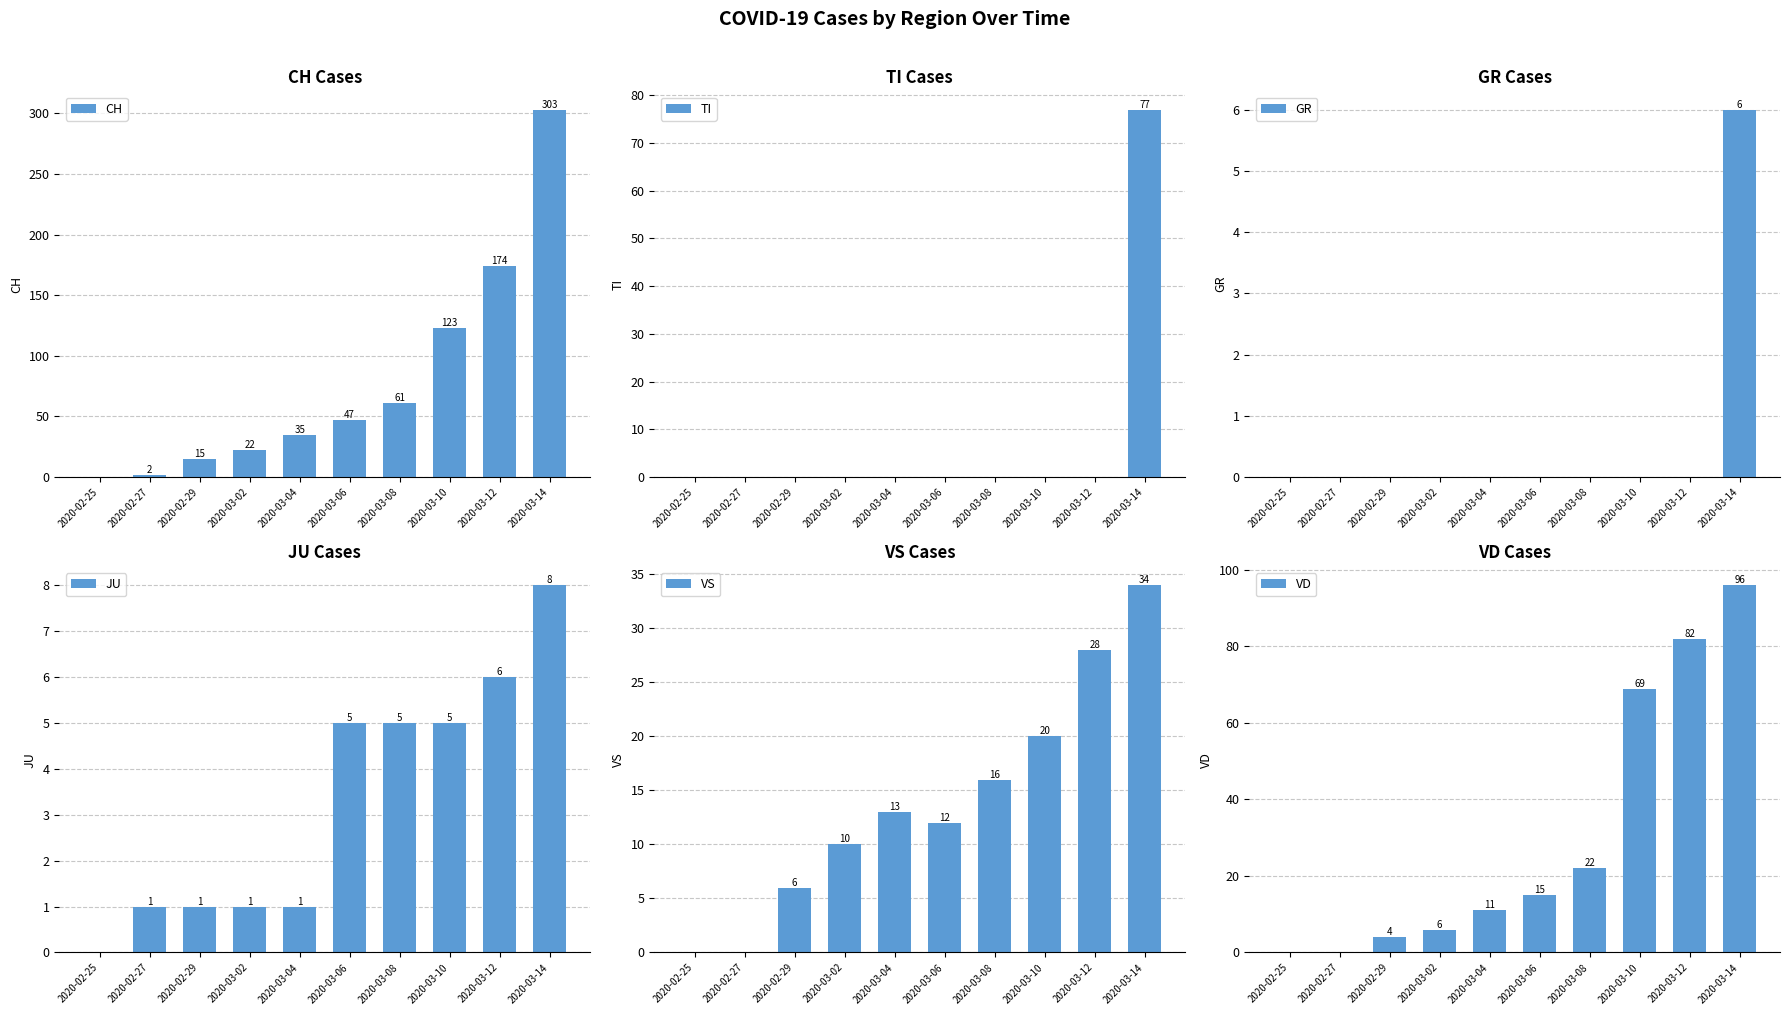

How many values in GR are above zero?

1